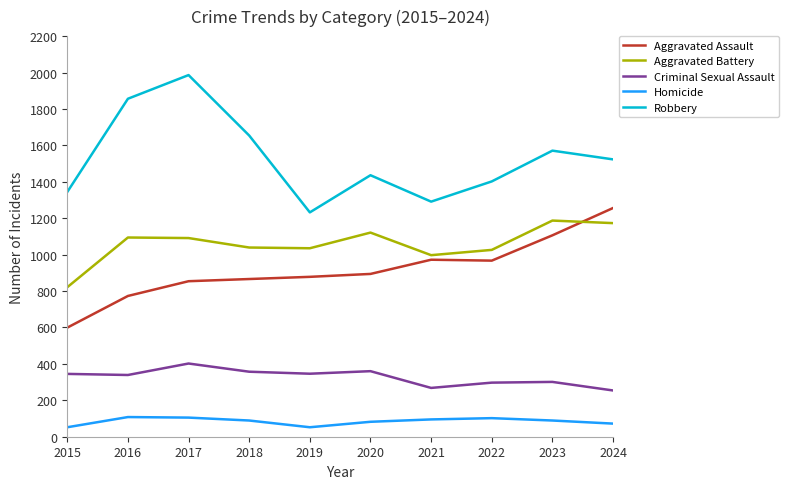

True or false: Aggravated Battery and Criminal Sexual Assault cross at least once.

False